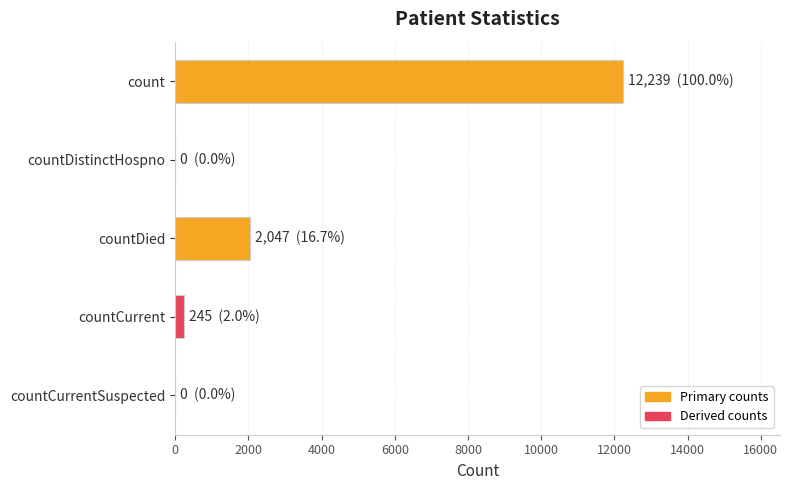

The value at count is 12239. True or false?

True